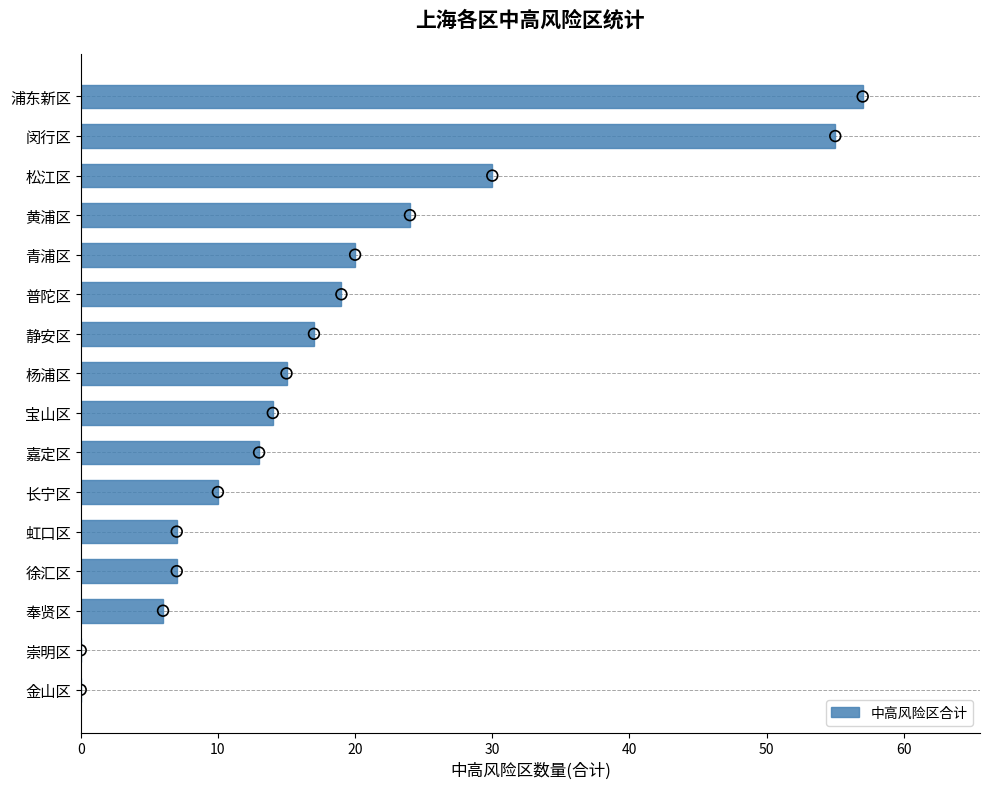

At which label is 中高风险区合计 closest to 28?

松江区